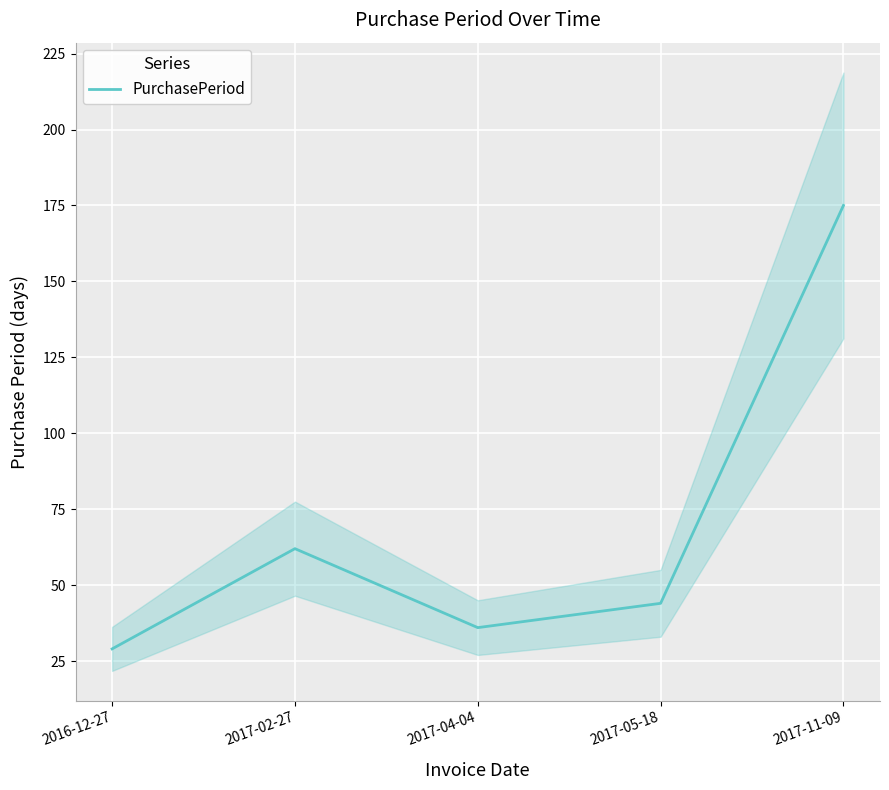

Approximately how many times larger is the value at 2017-04-04 compared to 2017-02-27?

0.6